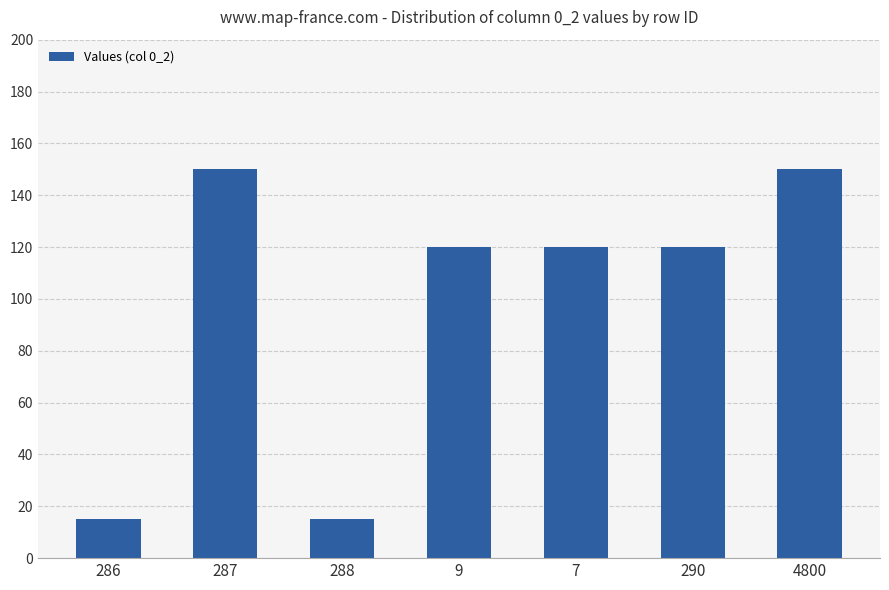

Is it true that the value at 4800 is 66?

False